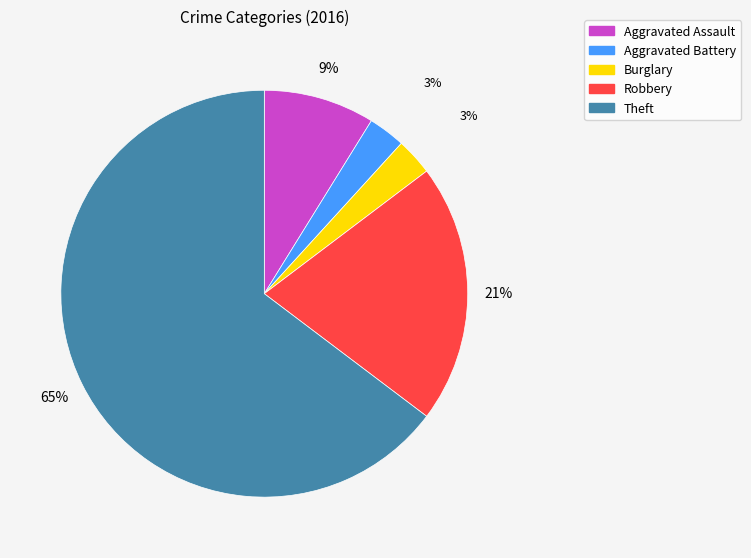

Do Burglary and Aggravated Assault together represent more than half of the pie?

No